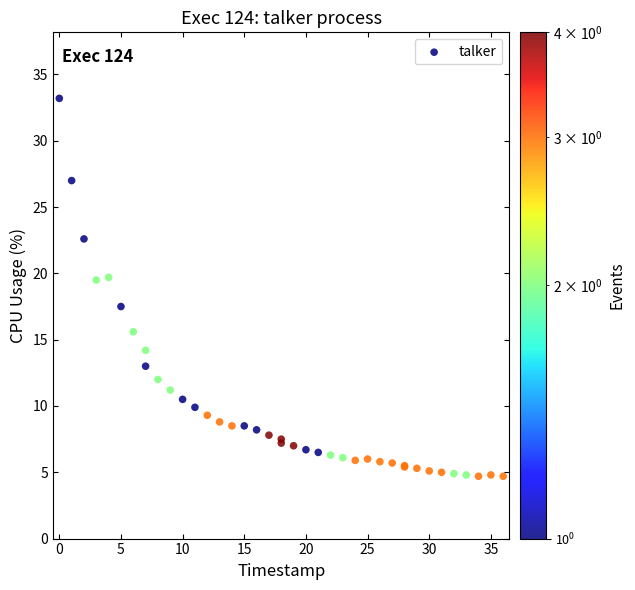

What Y value in the scatter plot is closest to 18?

17.5